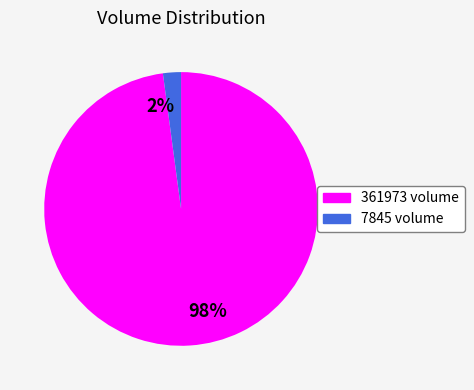

How many segments does this pie chart have?

2